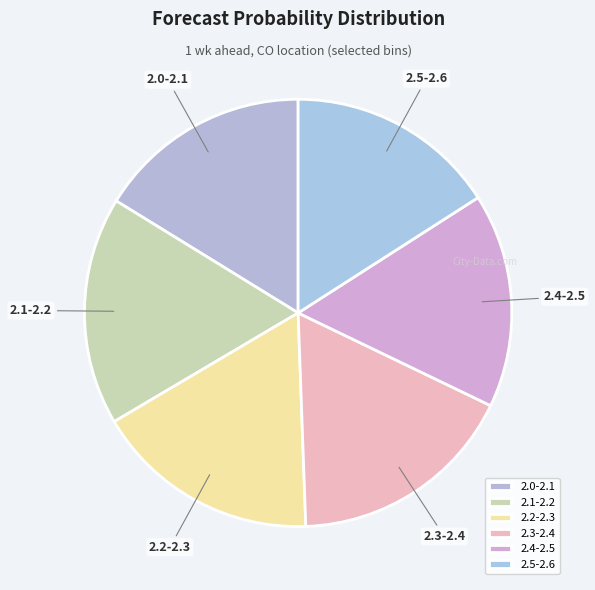

The 2.0-2.1 slice represents 21% of the pie. True or false?

False